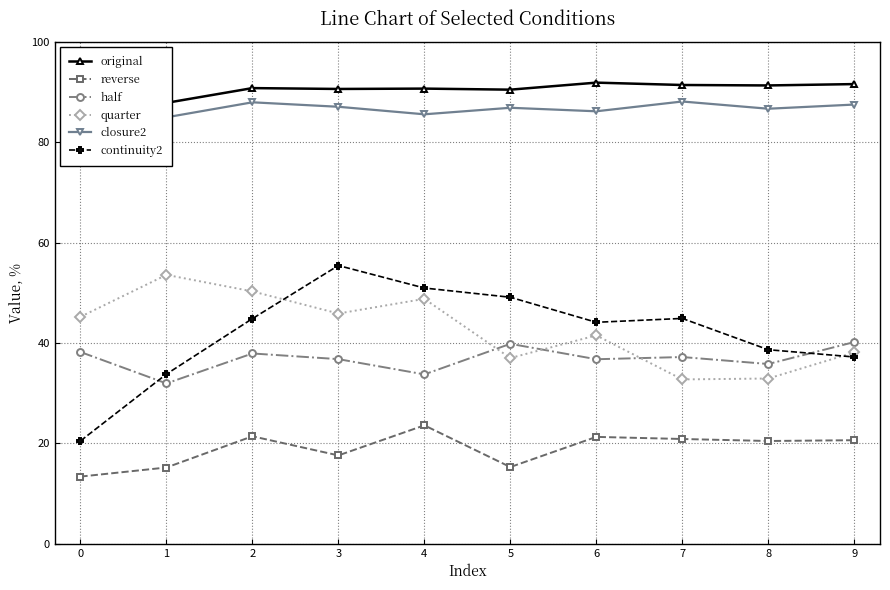

Does the chart have visible grid lines?

Yes